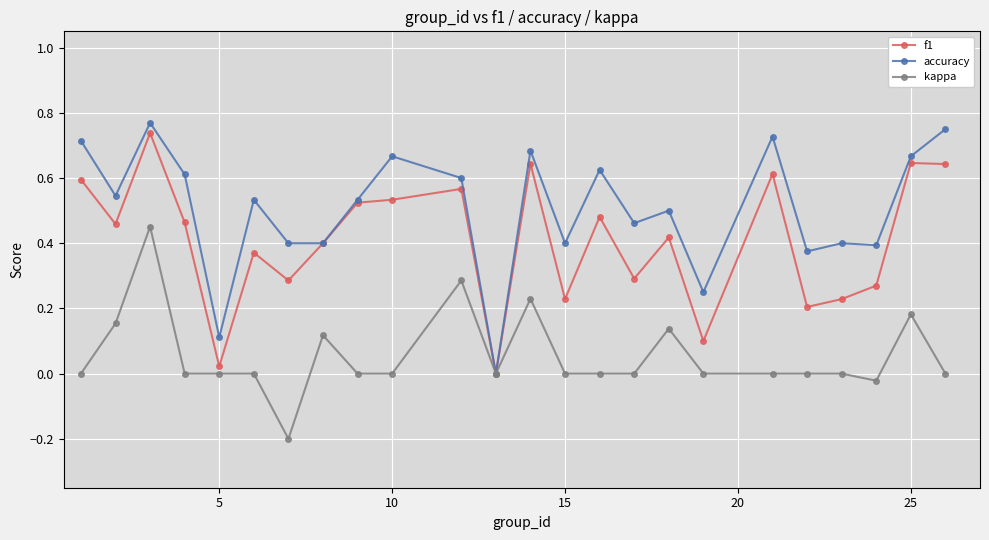

Count the number of data series in this chart.

3